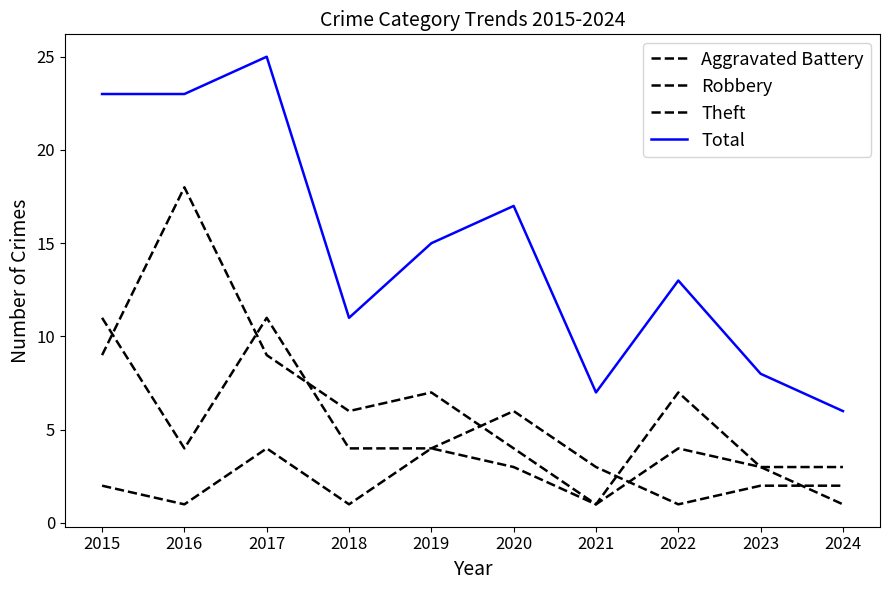

Does the chart display data point markers on the line(s)?

No